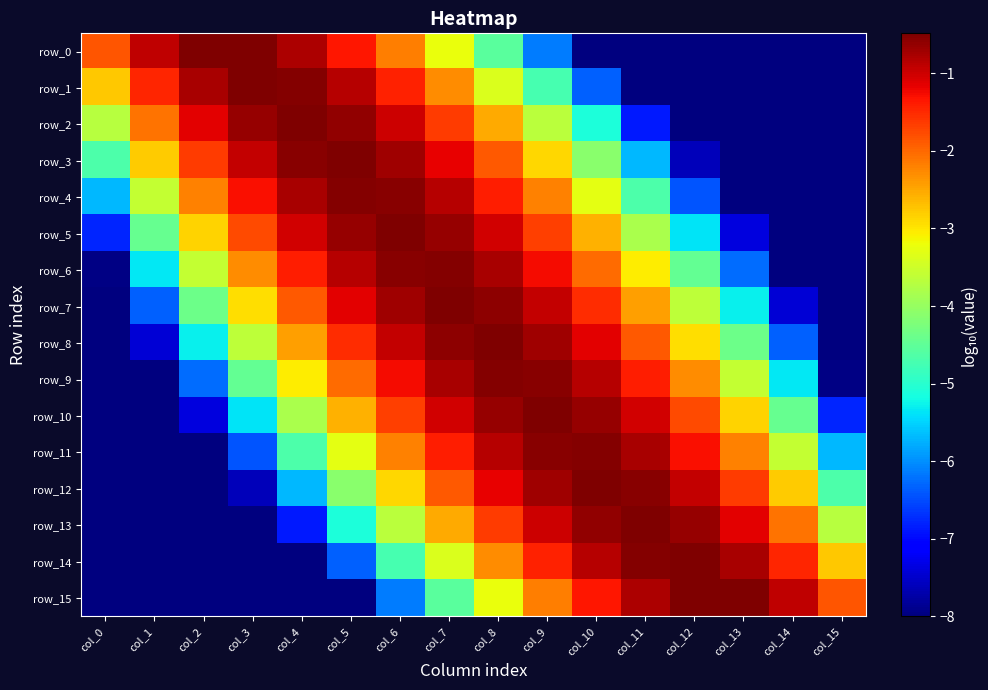

At which label does row_9 first exceed -2?

col_6